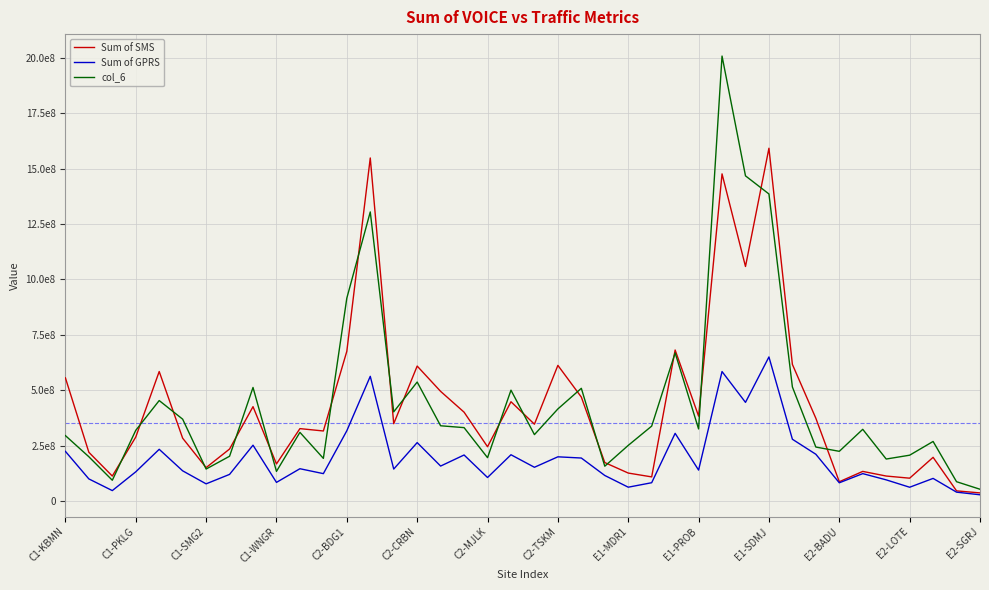

Which series ends up on top after the final intersection of Sum of SMS and col_6?

col_6